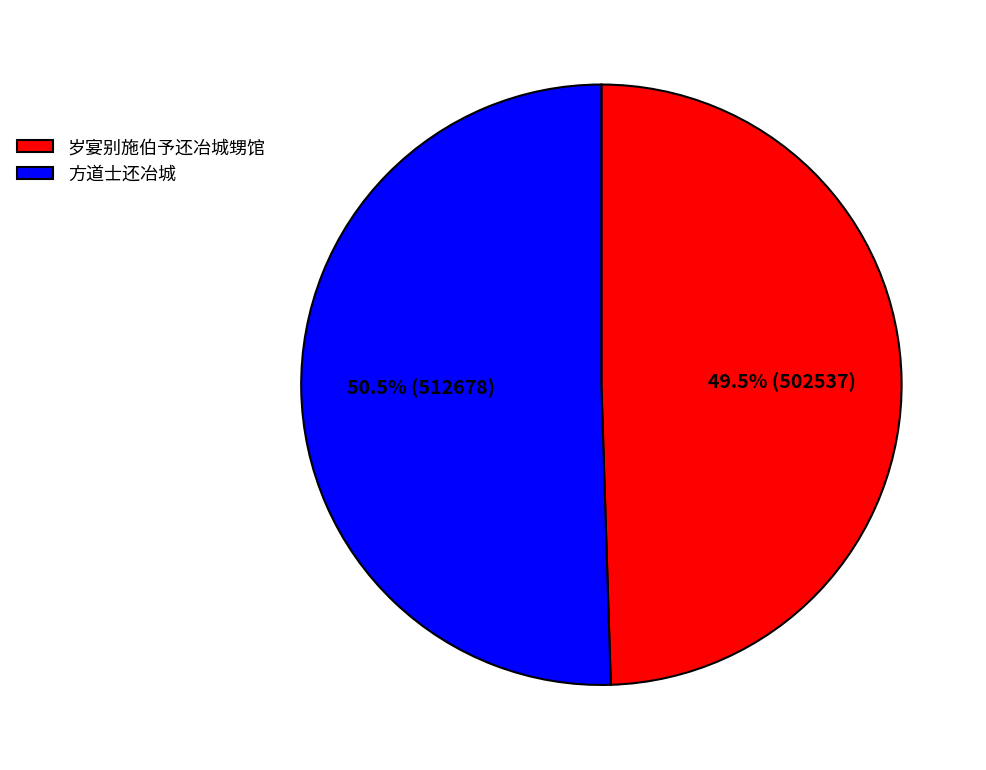

Between 岁宴别施伯予还冶城甥馆 and 方道士还冶城, which is larger?

方道士还冶城